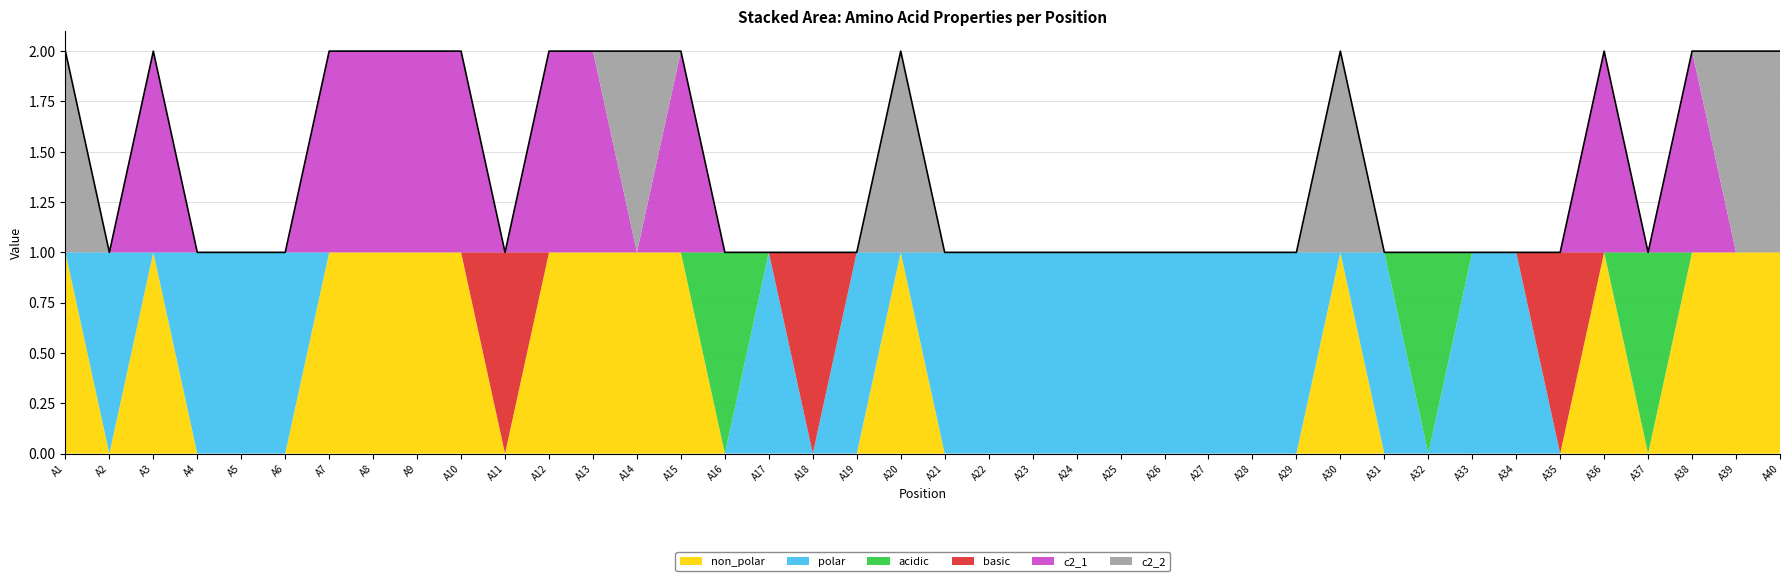

Which series has the largest total across all categories?

polar